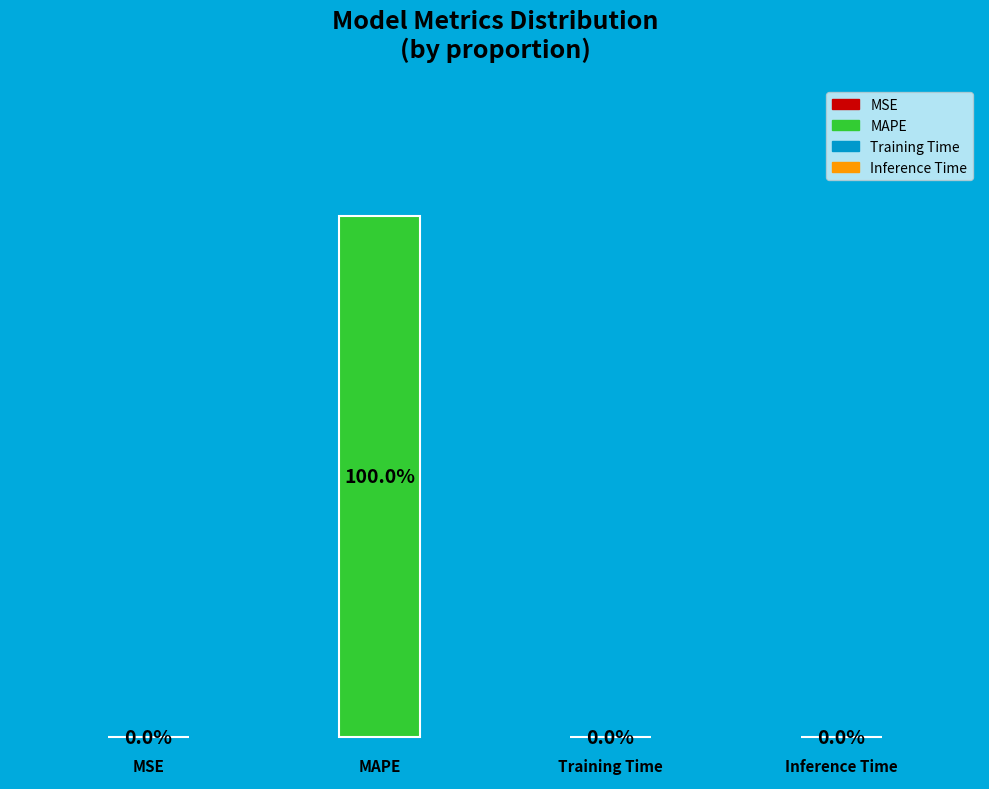

To the nearest percent, what is the average slice percentage?

25%